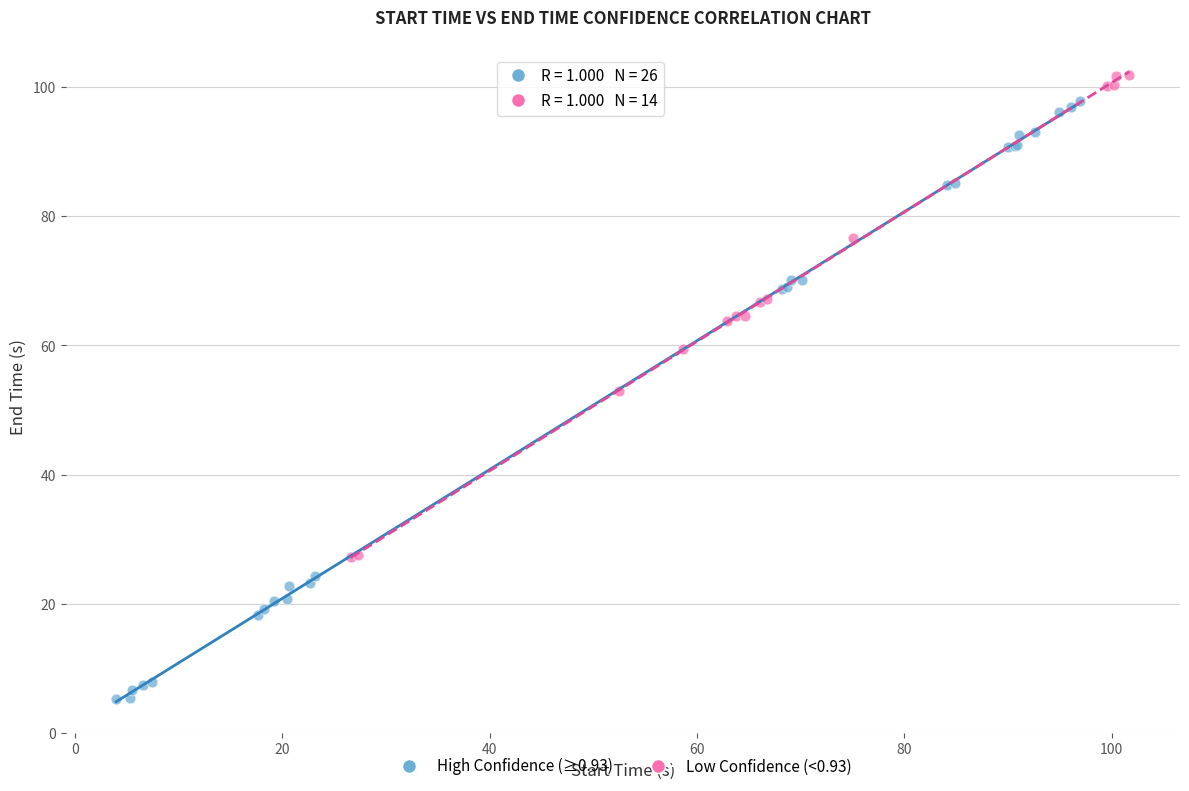

Which series reaches the maximum Y coordinate?

Low Confidence (<0.93)